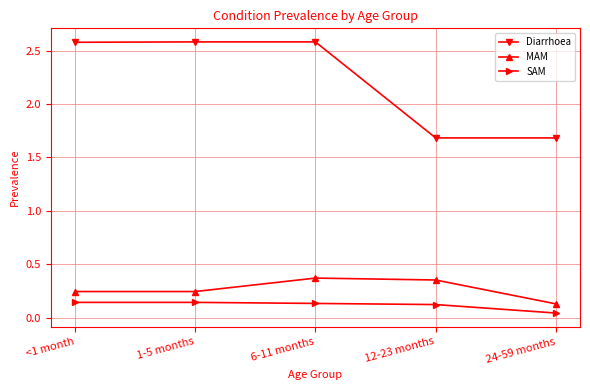

What is the sum of all Diarrhoea values?

11.1